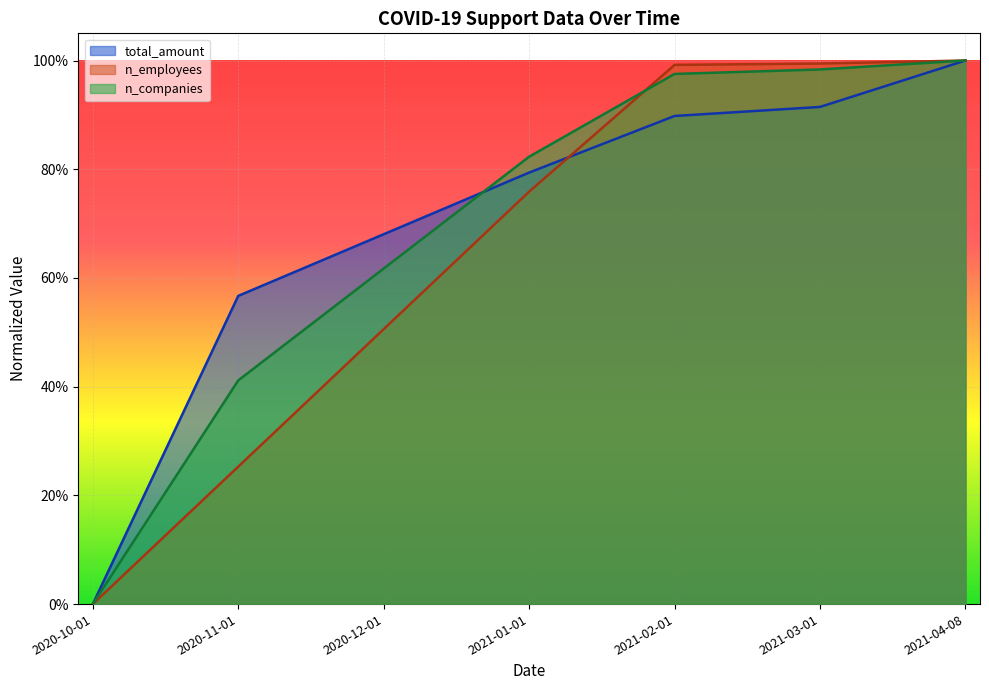

Which label corresponds to the smallest value in the chart?

2020-10-01